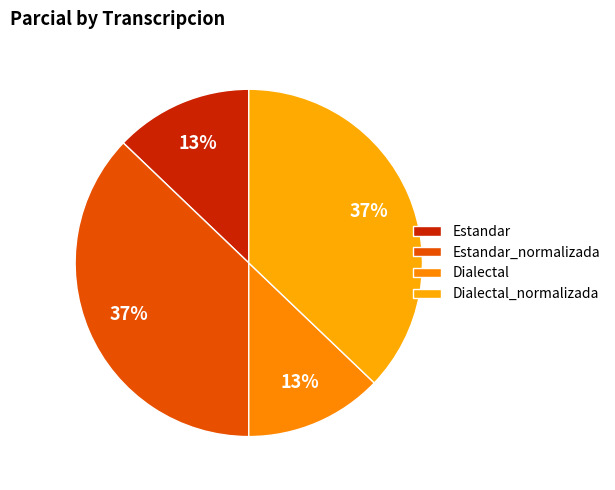

To the nearest percent, what percentage of the pie is Dialectal_normalizada?

37%